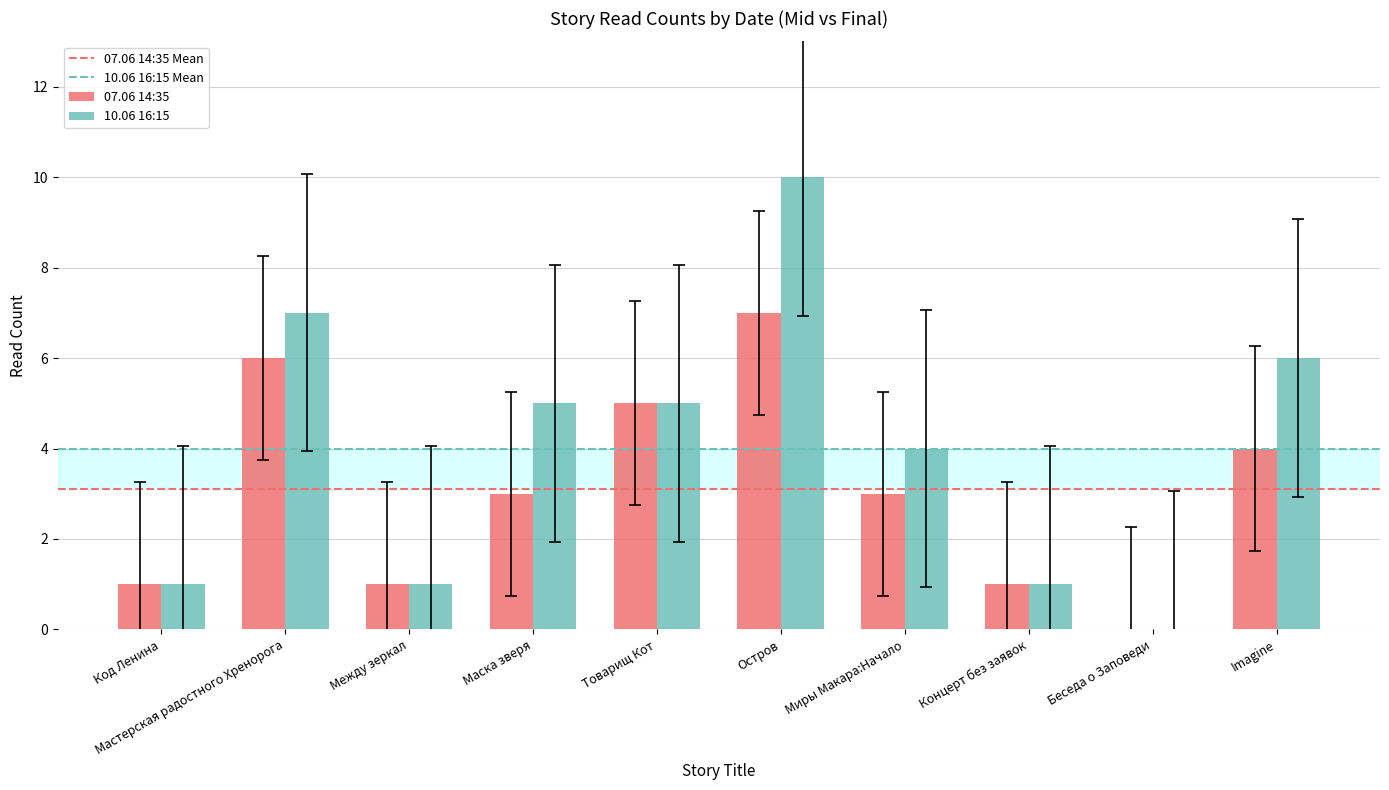

What is the maximum value for 07.06 14:35?

7